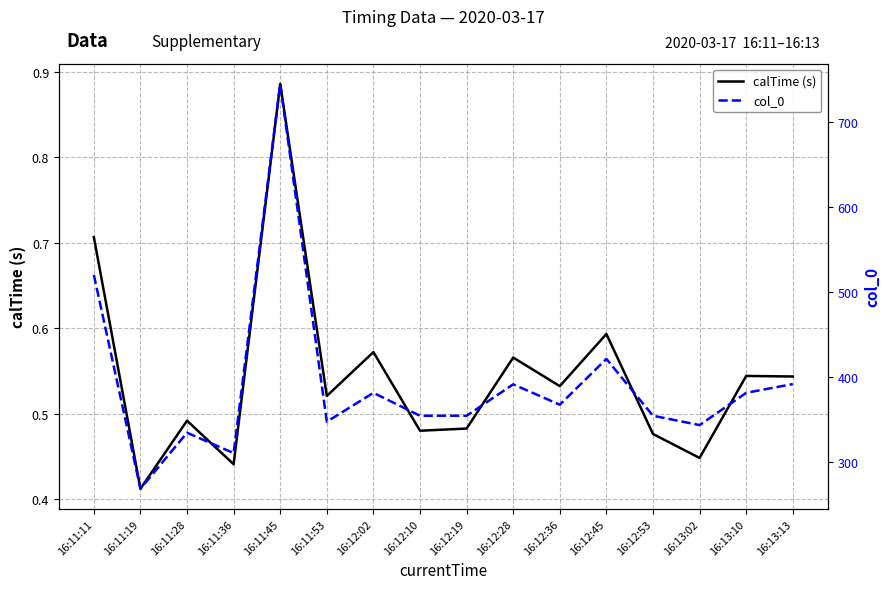

True or false: calTime (s) and col_0 cross at least once.

False